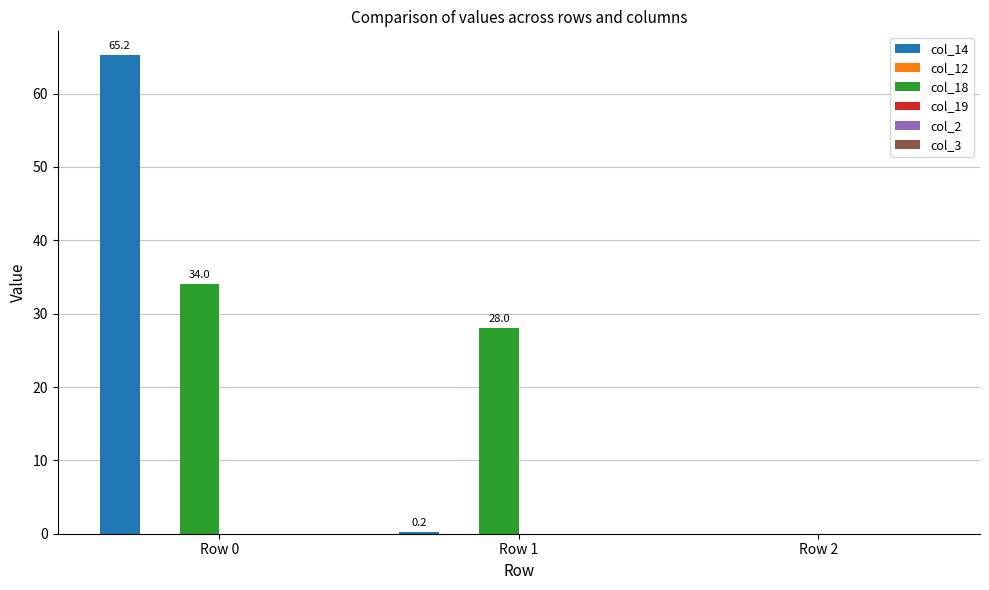

What is the total value across all series at Row 0?

99.2